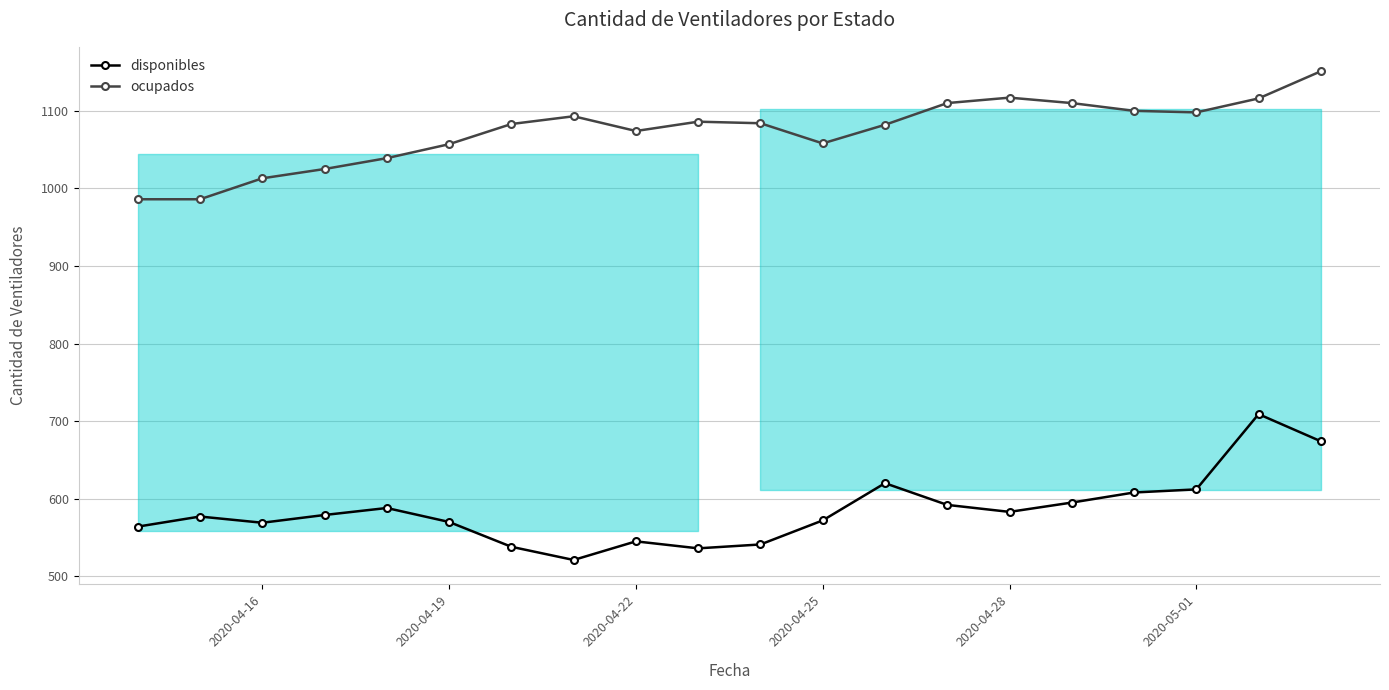

What is the difference between the disponibles values at 2020-04-19 and 2020-04-25?

2